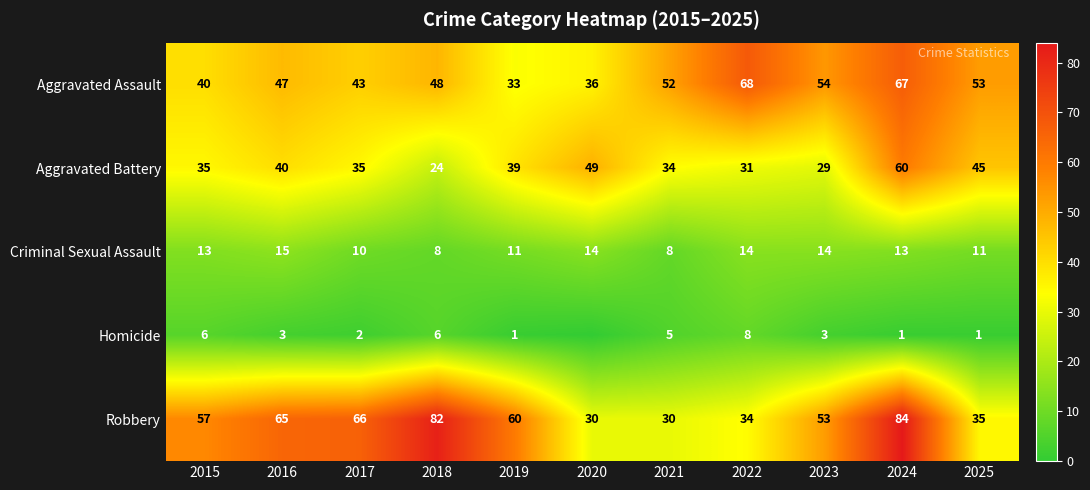

What is the total value across all series at 2019?

144